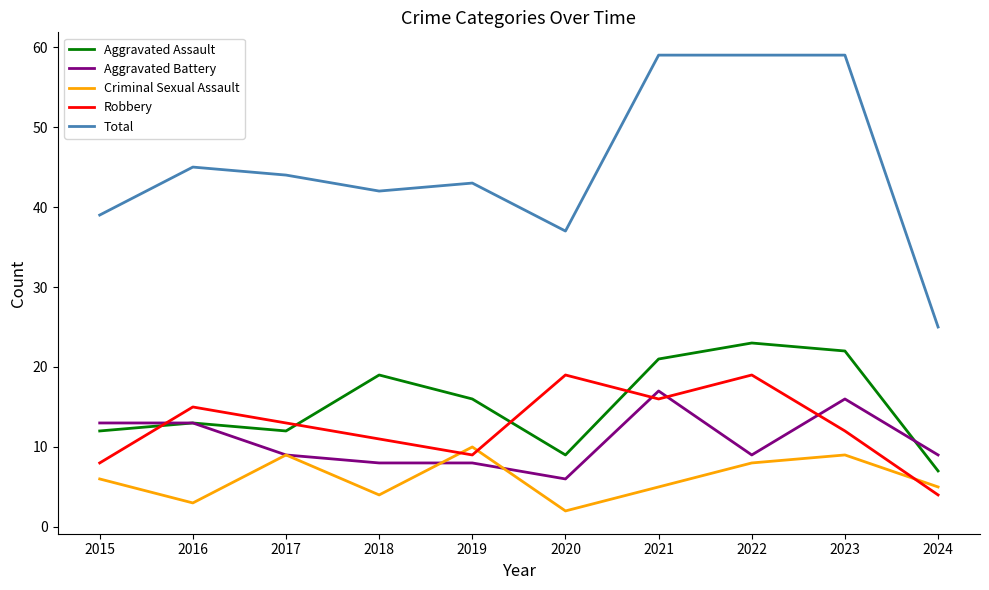

Reading left to right, what are all the values shown in this chart?

Aggravated Assault: 12	13	12	19	16	9	21	23	22	7
Aggravated Battery: 13	13	9	8	8	6	17	9	16	9
Criminal Sexual Assault: 6	3	9	4	10	2	5	8	9	5
Robbery: 8	15	13	11	9	19	16	19	12	4
Total: 39	45	44	42	43	37	59	59	59	25